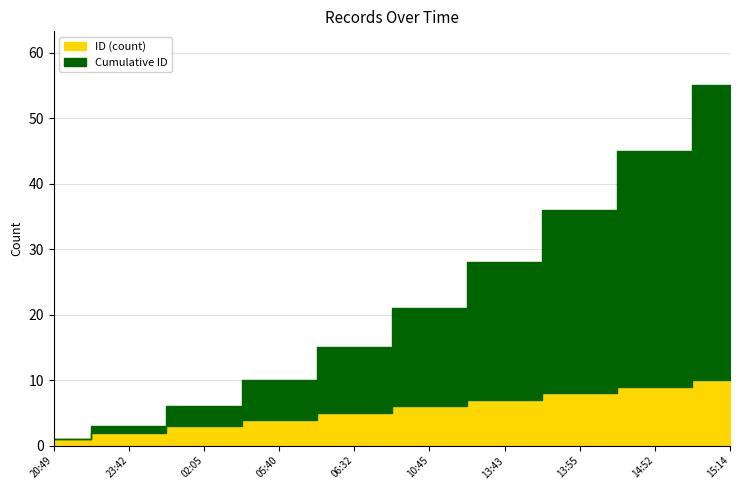

What is the sum of the ID (count) values at 2022-03-19T02:05:55 and 2022-03-19T14:52:30?

12